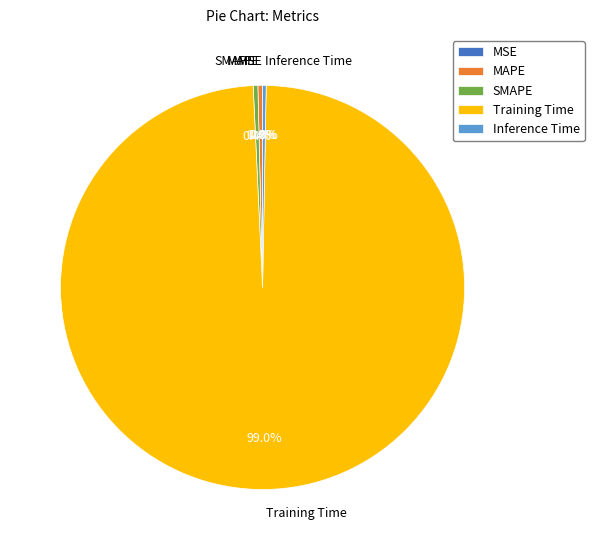

Is it true that SMAPE is 0% of the pie?

True